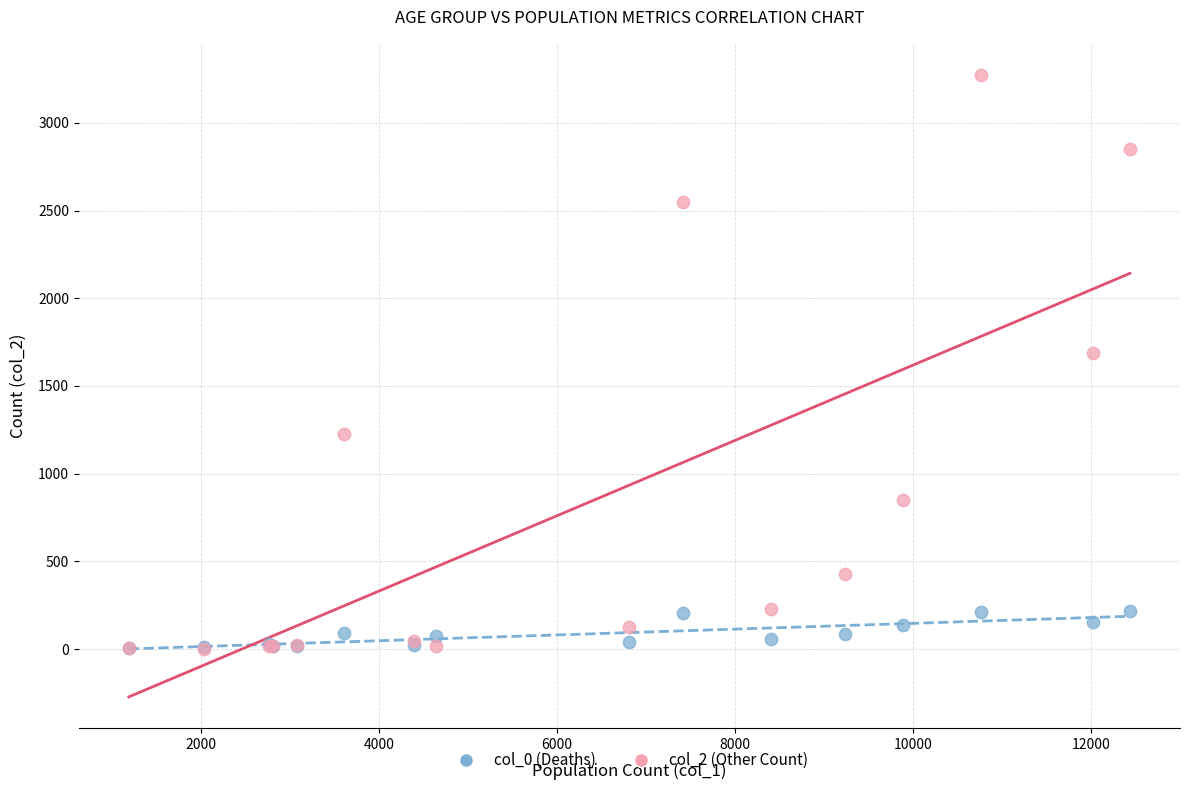

Across all series, what Y value is closest to 1638?

1690